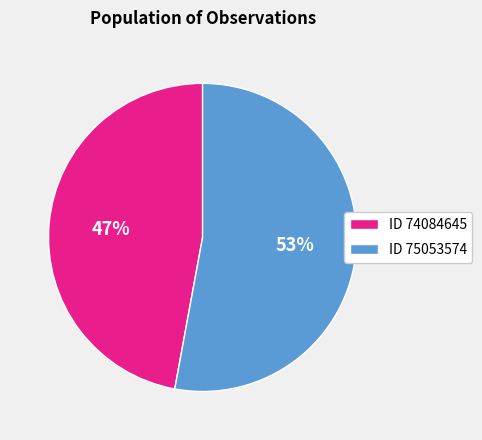

Is the sum of ID 74084645 and ID 75053574 greater than half?

Yes